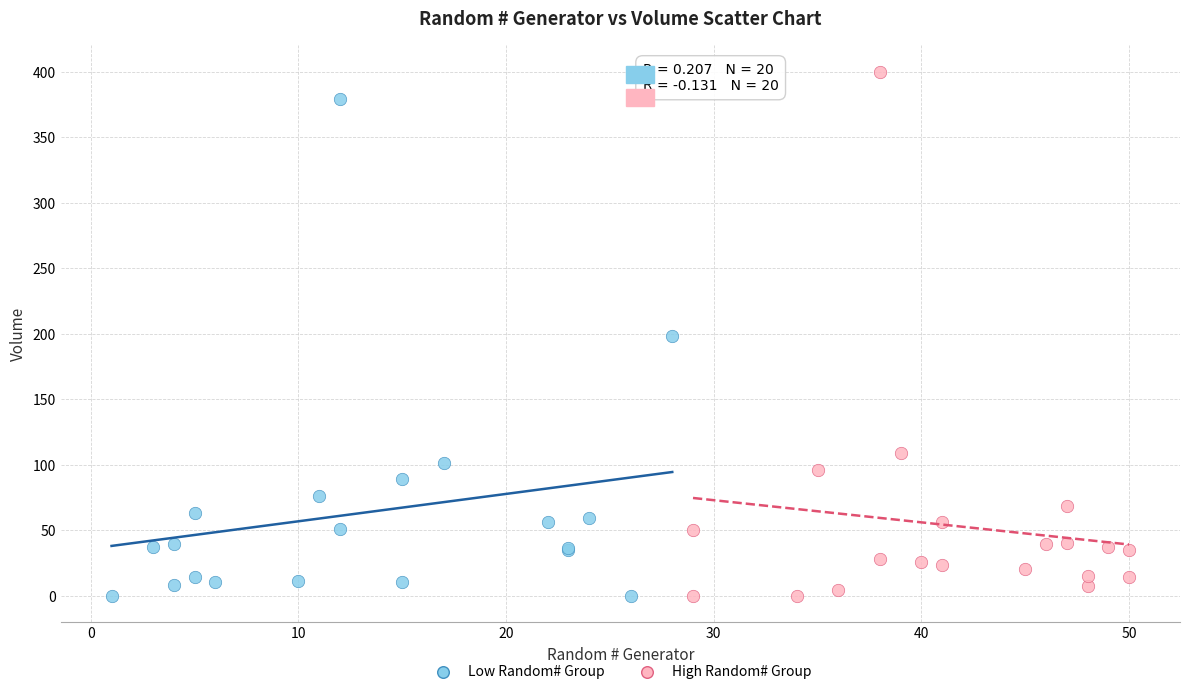

Which series has the largest Y range (max minus min)?

High Random# Group